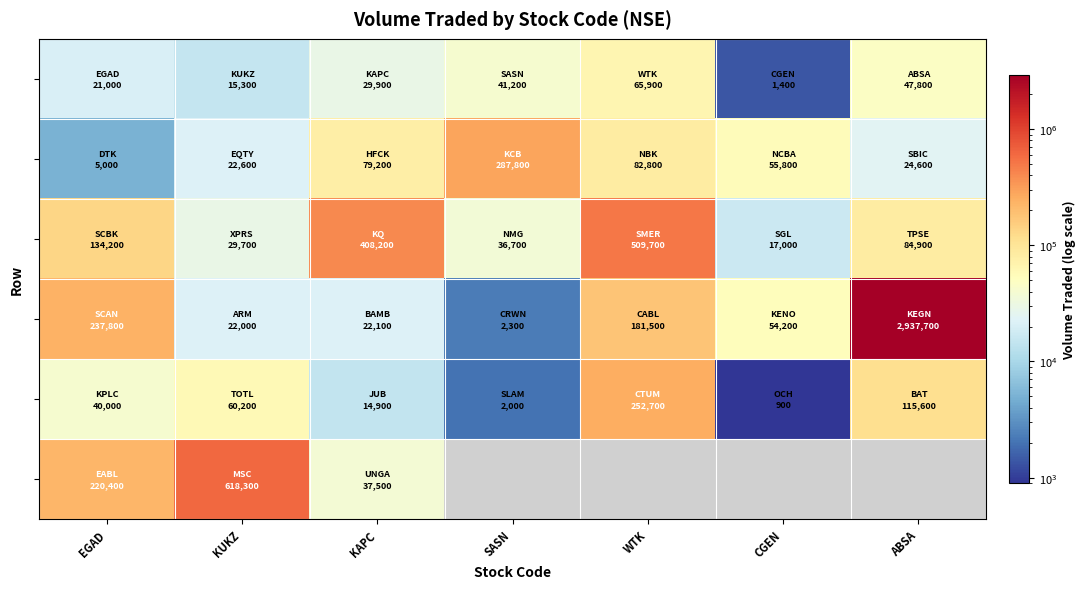

At how many categories does at least one series exceed 2392628?

1